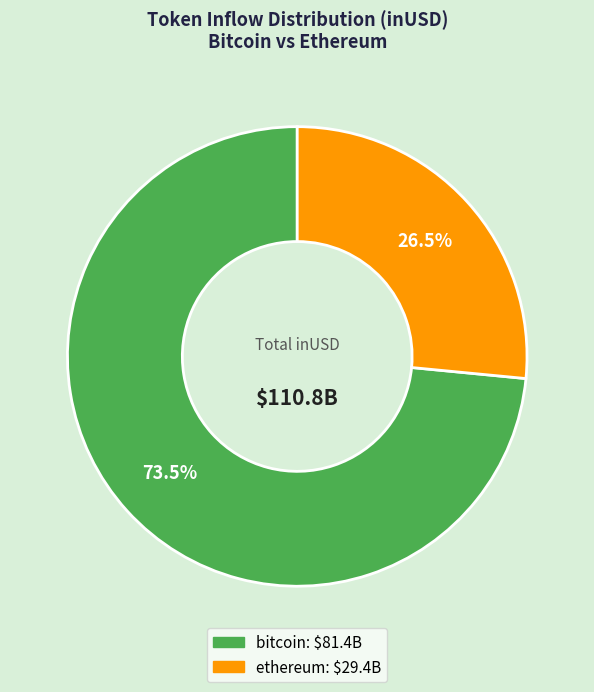

Is there any slice that represents more than half of the pie?

Yes